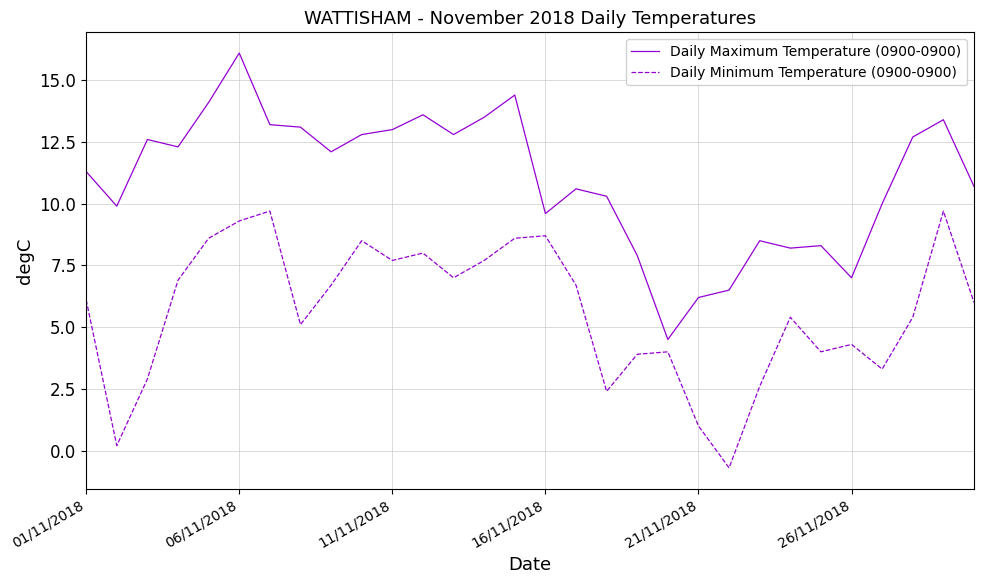

What is the sum of all Daily Minimum Temperature (0900-0900) values?

169.7